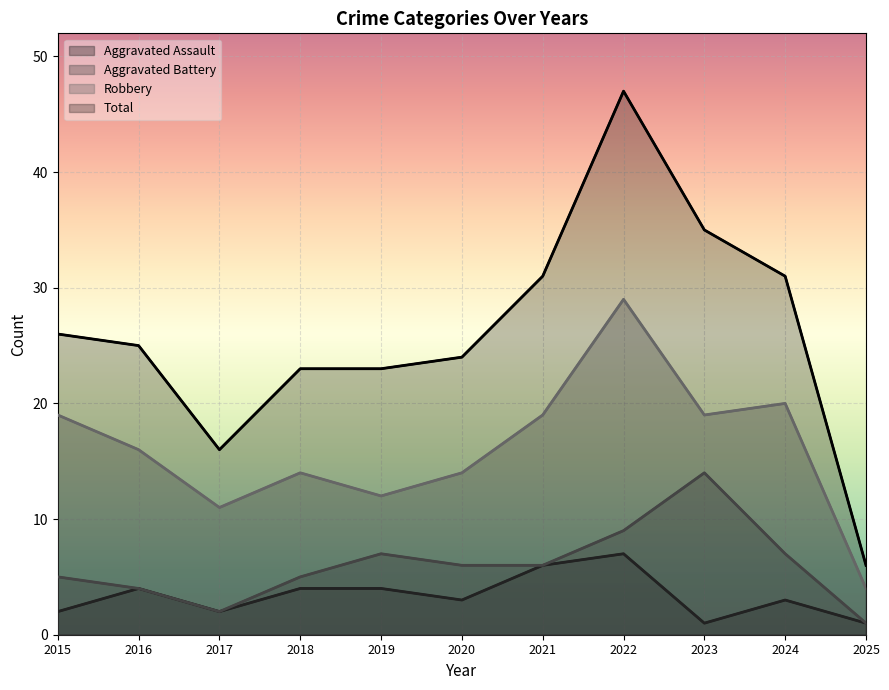

Between 2021 and 2023, which series saw the biggest shift?

Aggravated Battery